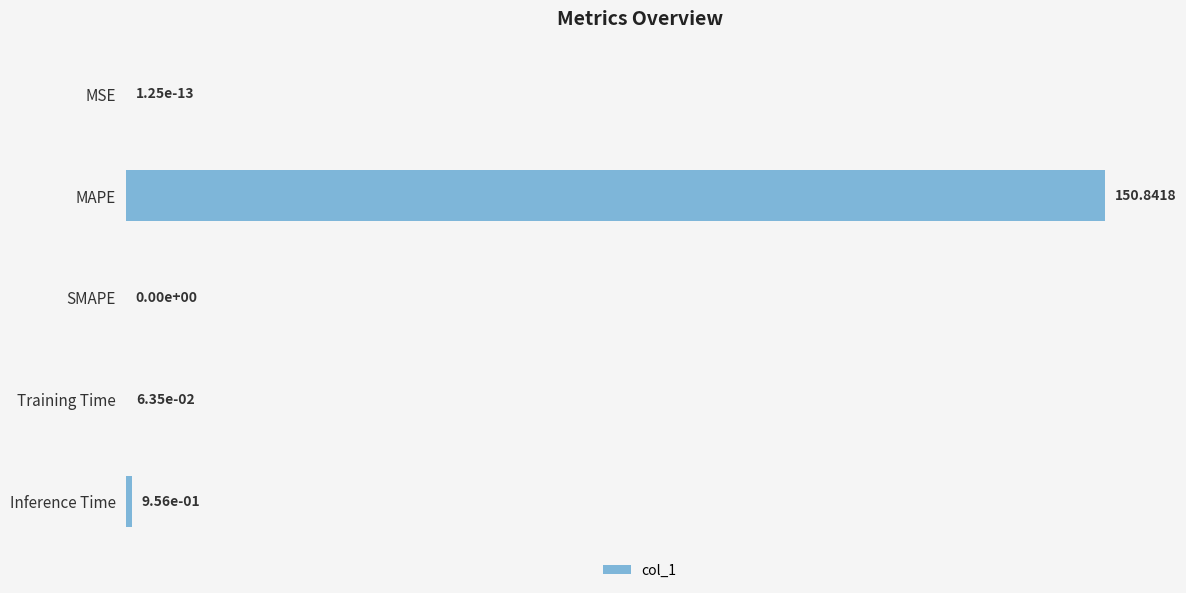

How many positive values are there?

4